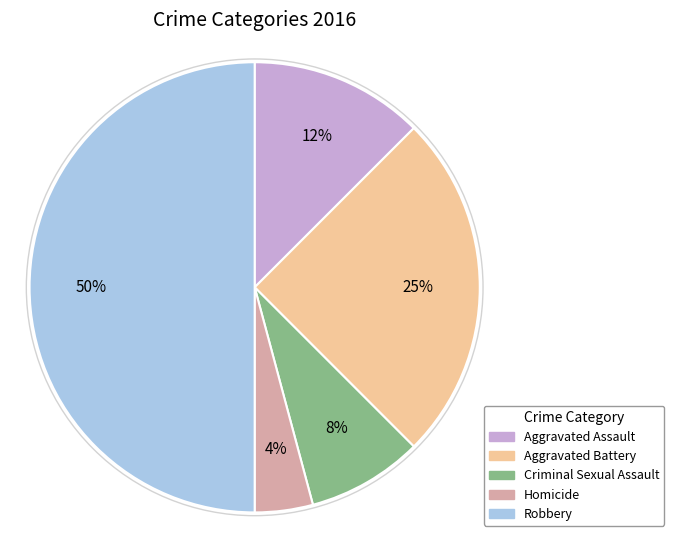

Is it true that Criminal Sexual Assault is 1% of the pie?

False